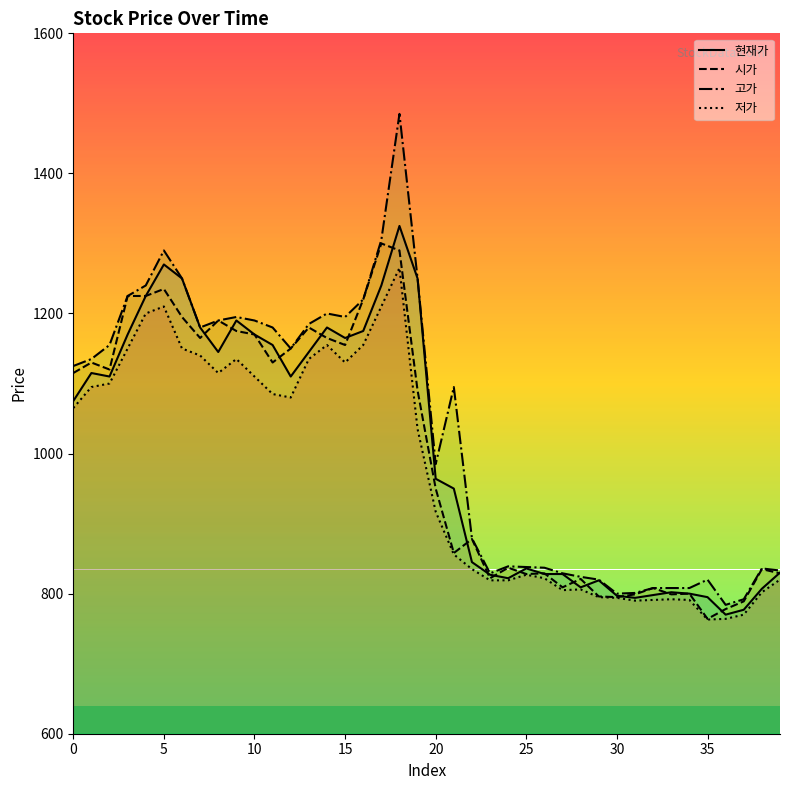

Reading left to right, transcribe all the data shown in this chart.

현재가: 1075	1115	1110	1170	1225	1270	1250	1180	1145	1190	1170	1155	1110	1145	1180	1165	1175	1240	1325	1250	964	950	845	827	822	836	828	828	809	819	797	794	798	802	800	795	770	777	807	830
시가: 1115	1130	1120	1225	1225	1235	1195	1165	1190	1175	1170	1130	1150	1180	1165	1155	1220	1300	1290	1090	950	858	878	822	837	828	829	809	821	796	795	799	808	799	800	764	778	789	835	829
고가: 1125	1135	1155	1225	1240	1290	1250	1180	1190	1195	1190	1180	1150	1185	1200	1195	1220	1305	1485	1250	985	1095	879	829	839	838	837	829	824	820	800	801	808	808	808	820	784	792	836	833
저가: 1065	1095	1100	1150	1200	1210	1150	1140	1115	1135	1110	1085	1080	1135	1155	1130	1155	1210	1265	1035	917	856	835	819	819	827	822	805	806	795	794	790	791	792	791	763	764	770	802	820